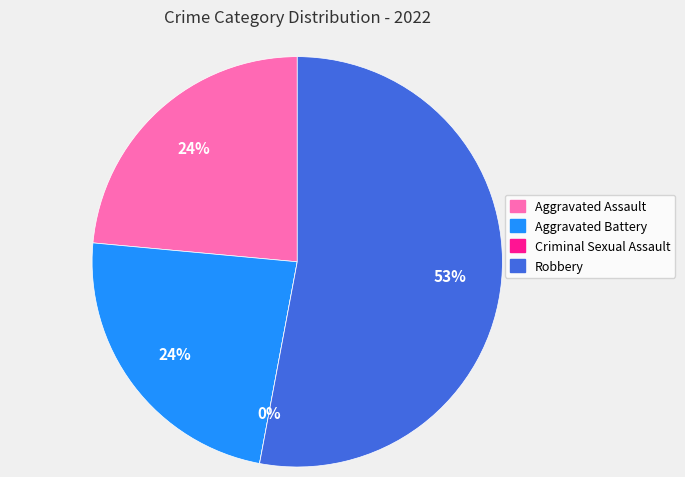

How many slices are in this pie chart?

4